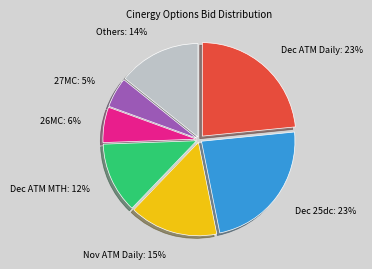

How many segments does this pie chart have?

7